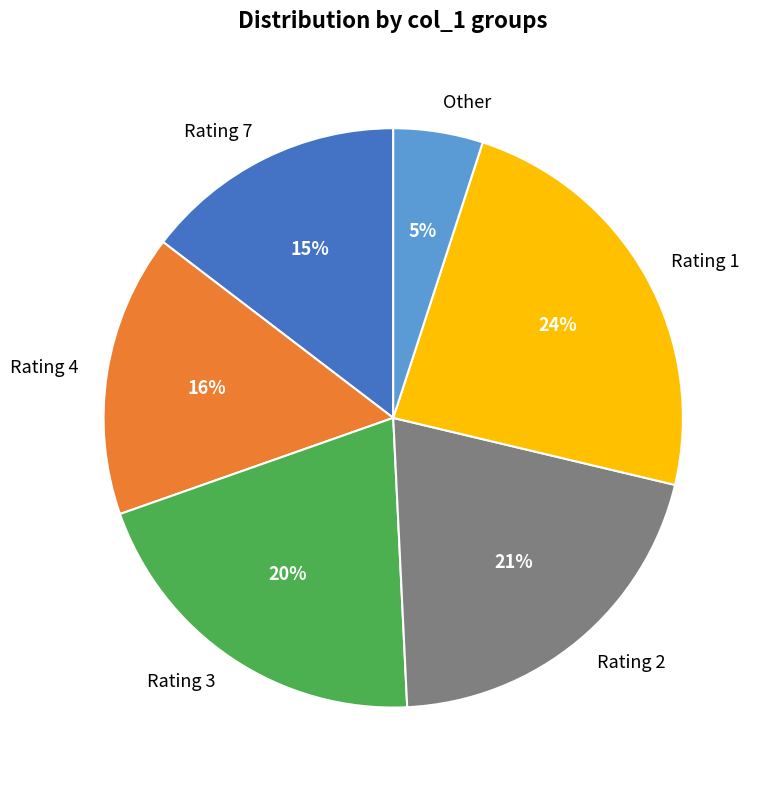

To the nearest percent, what percentage of the pie is Other?

5%